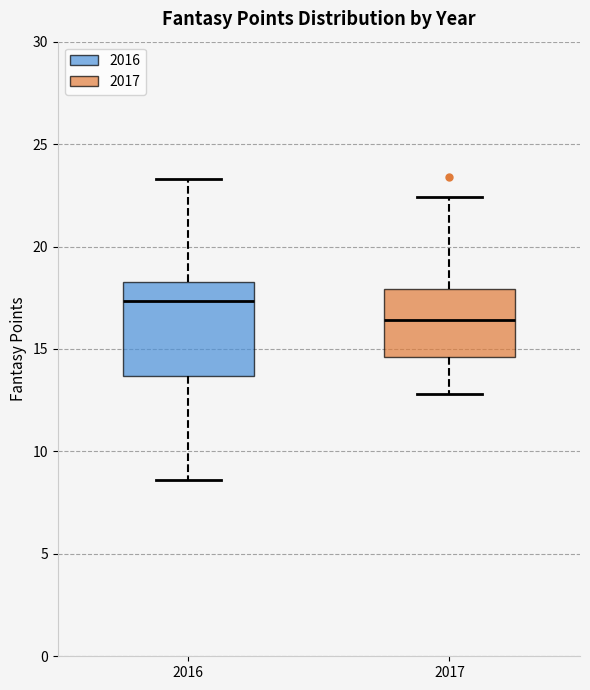

Which box's median line is the highest?

2016